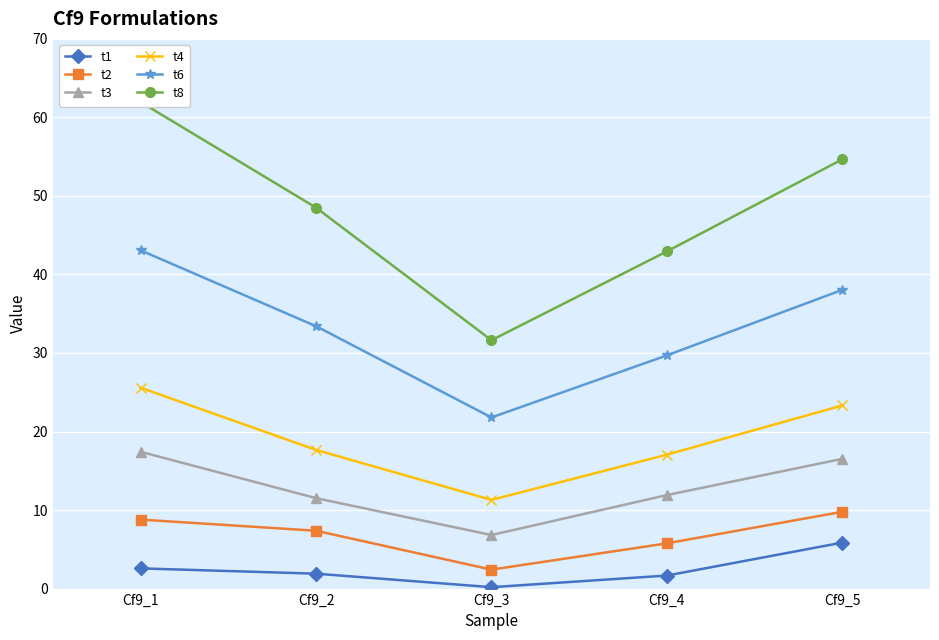

True or false: t2 and t6 cross at least once.

False